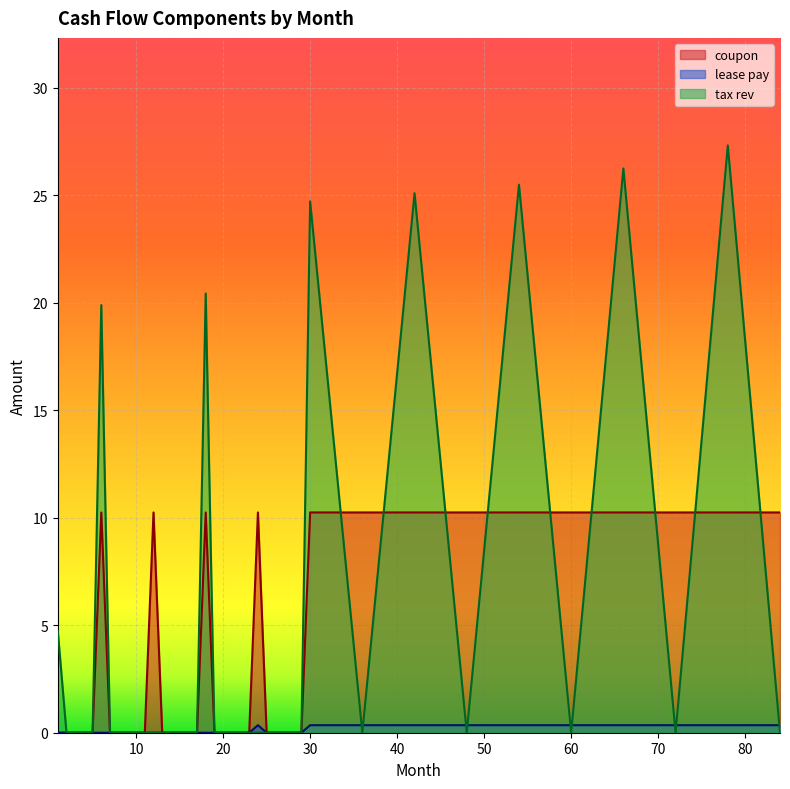

True or false: coupon has more than 1 points higher than both neighbors.

True